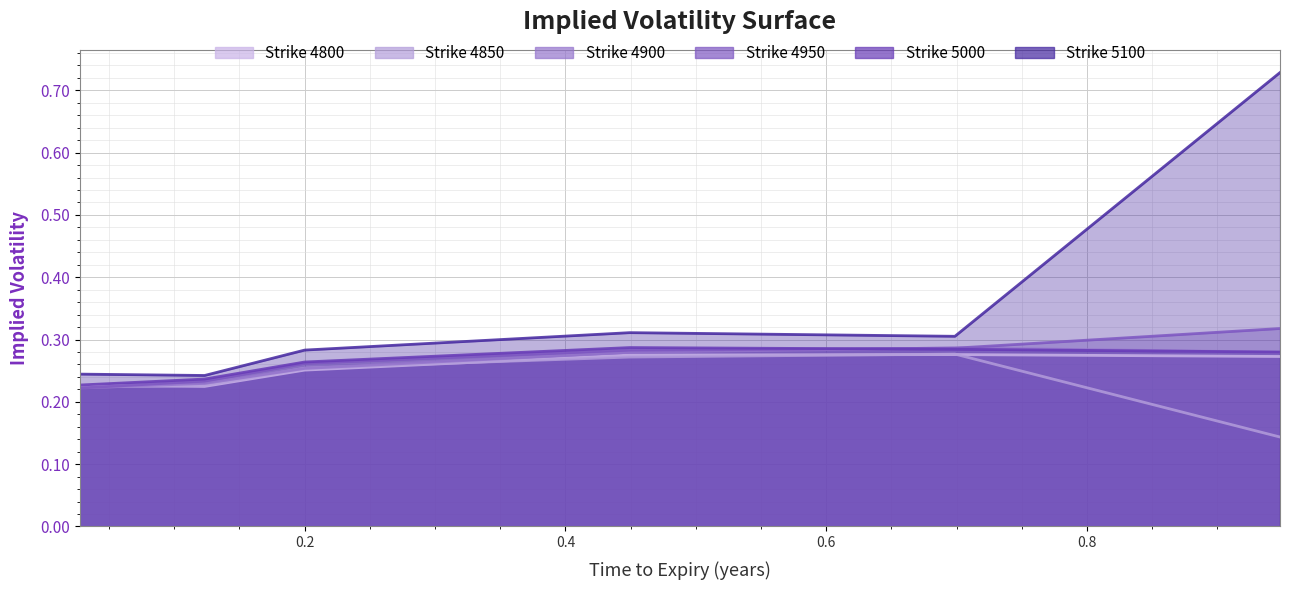

List the labels in order of 4950 value, smallest first.

0.0273972602739726, 0.1232876712328767, 0.2, 0.4493150684931507, 0.6986301369863014, 0.947945205479452